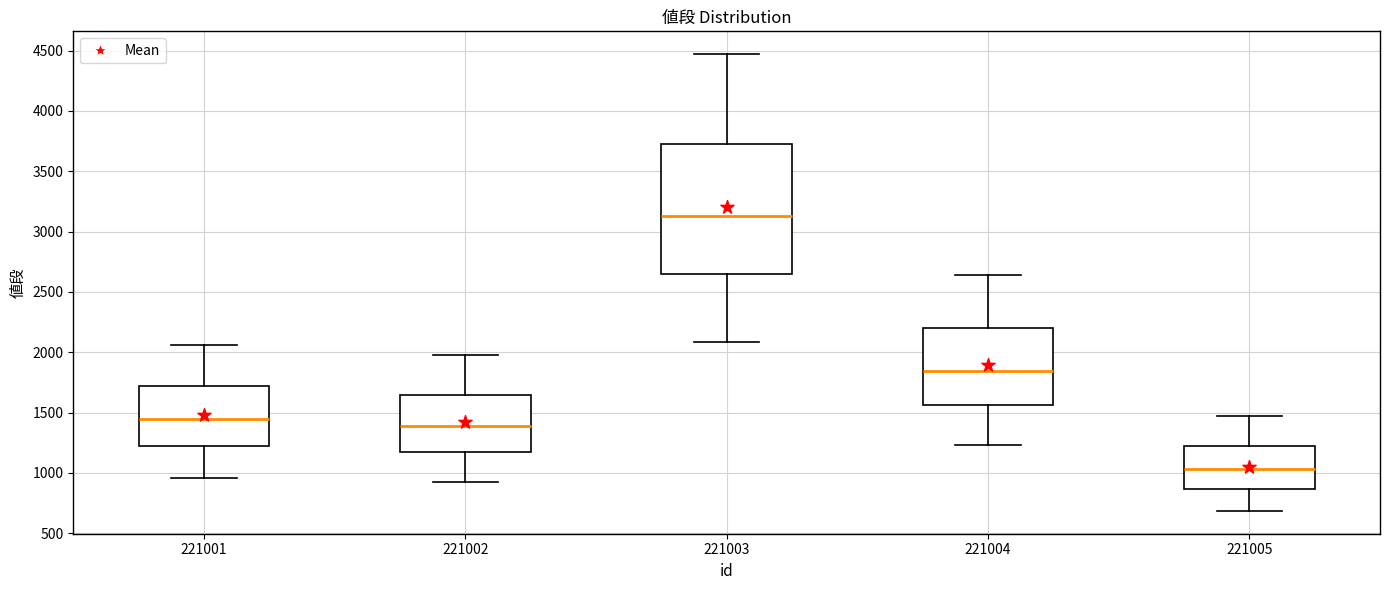

Reading left to right, read every box against the y-axis: the position of its median line, the range the box covers, and the ends of its whiskers. The values are not printed on the chart, so give them approximately, as read against the axis.

221001: median 1450, box 1200 to 1700, whiskers 950 to 2050
221002: median 1400, box 1150 to 1650, whiskers 900 to 2000
221003: median 3150, box 2650 to 3750, whiskers 2100 to 4450
221004: median 1850, box 1550 to 2200, whiskers 1250 to 2650
221005: median 1050, box 850 to 1250, whiskers 700 to 1450